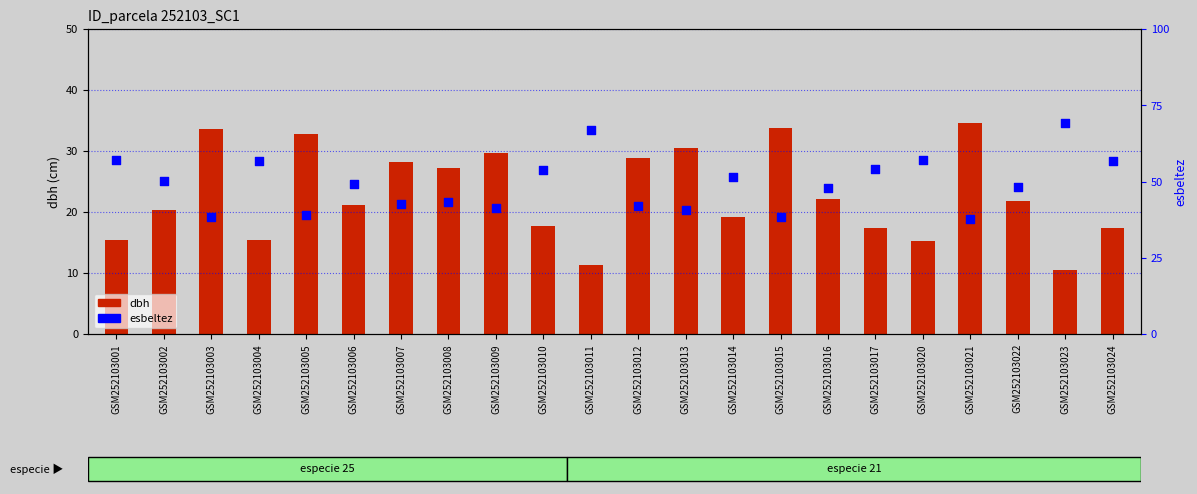

What is the total value across all series at GSM252103011?

78.1